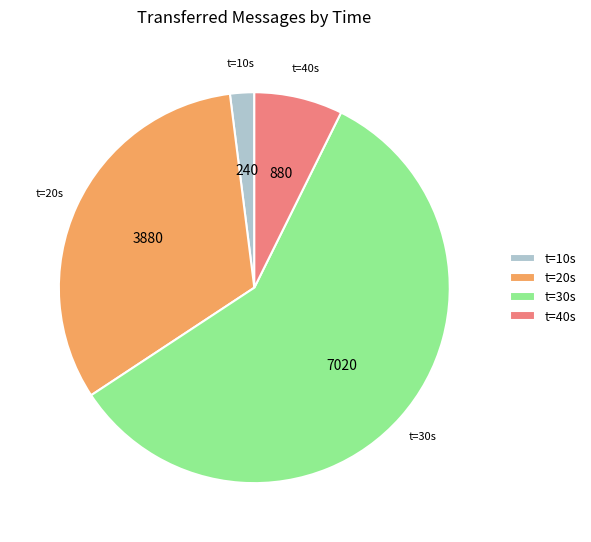

Is there a majority slice in this chart?

Yes